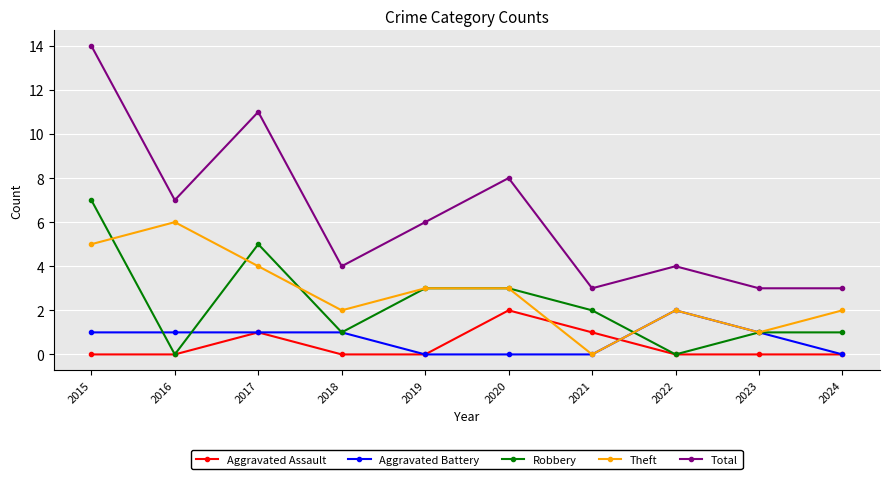

Count the Theft values in the range 2 to 4.

6